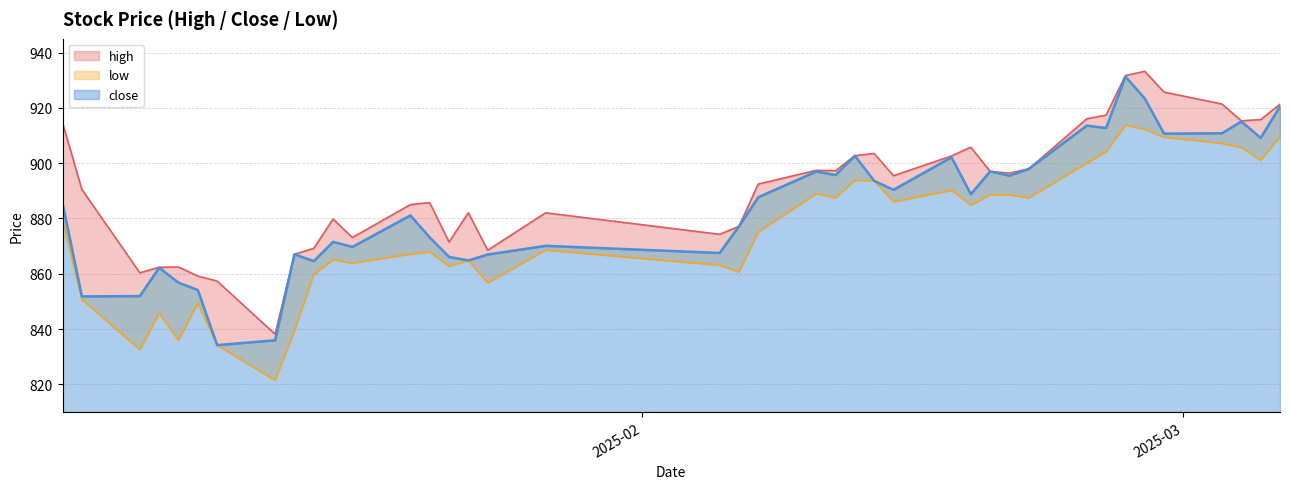

How many interior local valleys does the close series have?

13